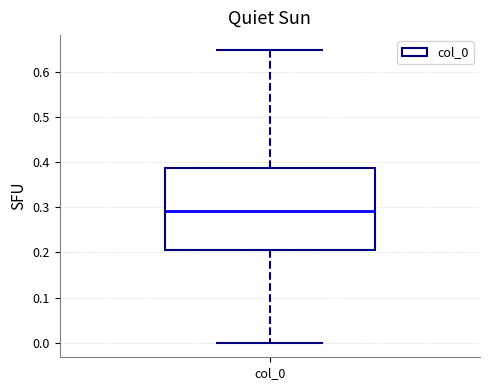

Read this box plot against the y-axis: the position of the median line, the range covered by the box, and the ends of both whiskers. The values are not printed on the chart, so give them approximately, as read against the axis.

median 0.29, box 0.21 to 0.39, whiskers 0.00 to 0.65